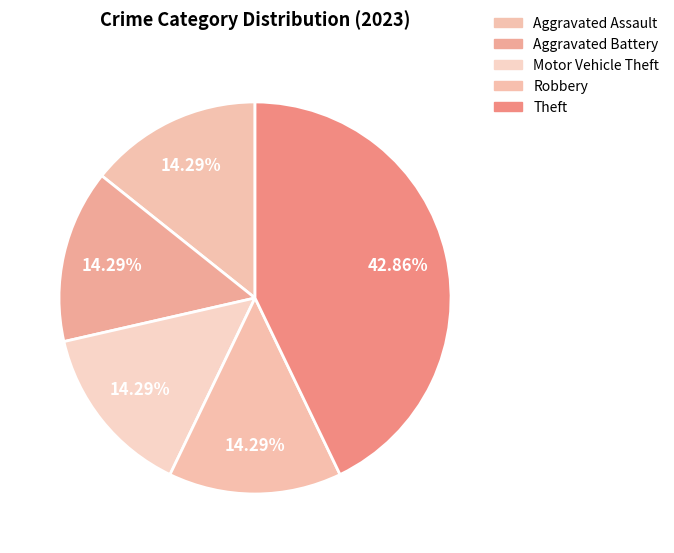

To the nearest percent, what portion does Motor Vehicle Theft represent?

14%